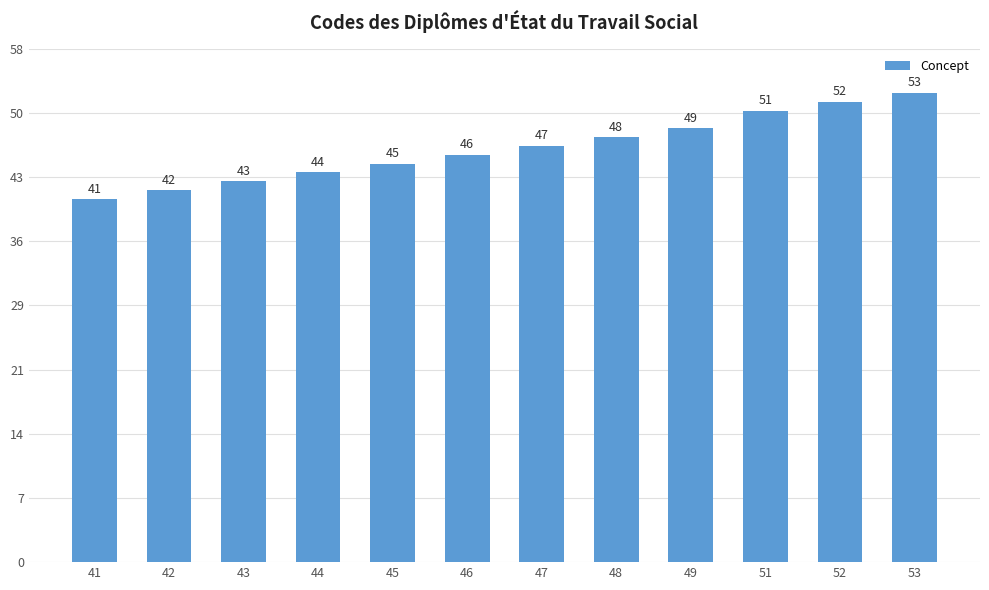

What is the value of the 11th bar from the left?

52